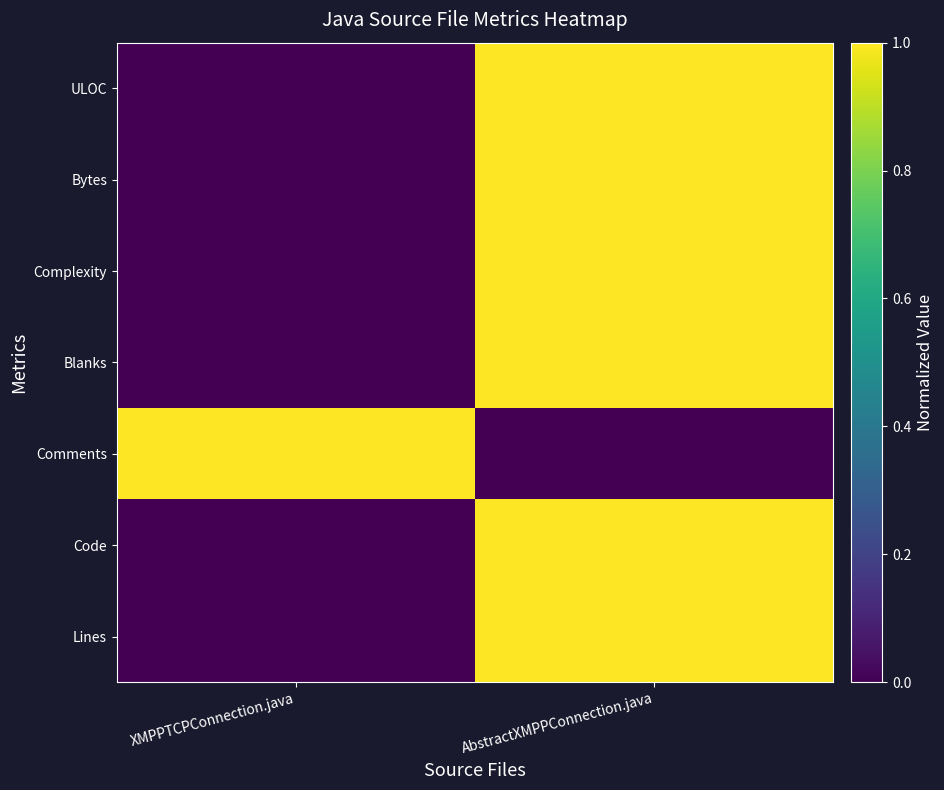

At XMPPTCPConnection.java, list the series in order from smallest to largest.

Lines, Code, Blanks, Complexity, Bytes, ULOC, Comments